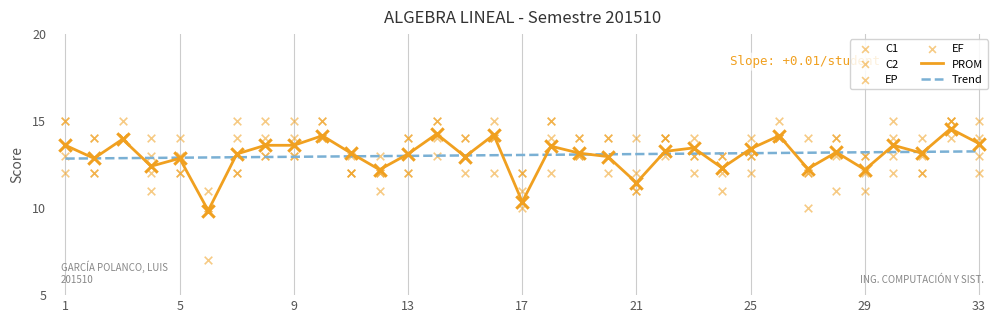

What are all the series names shown in the legend?

C1, C2, EP, EF, PROM